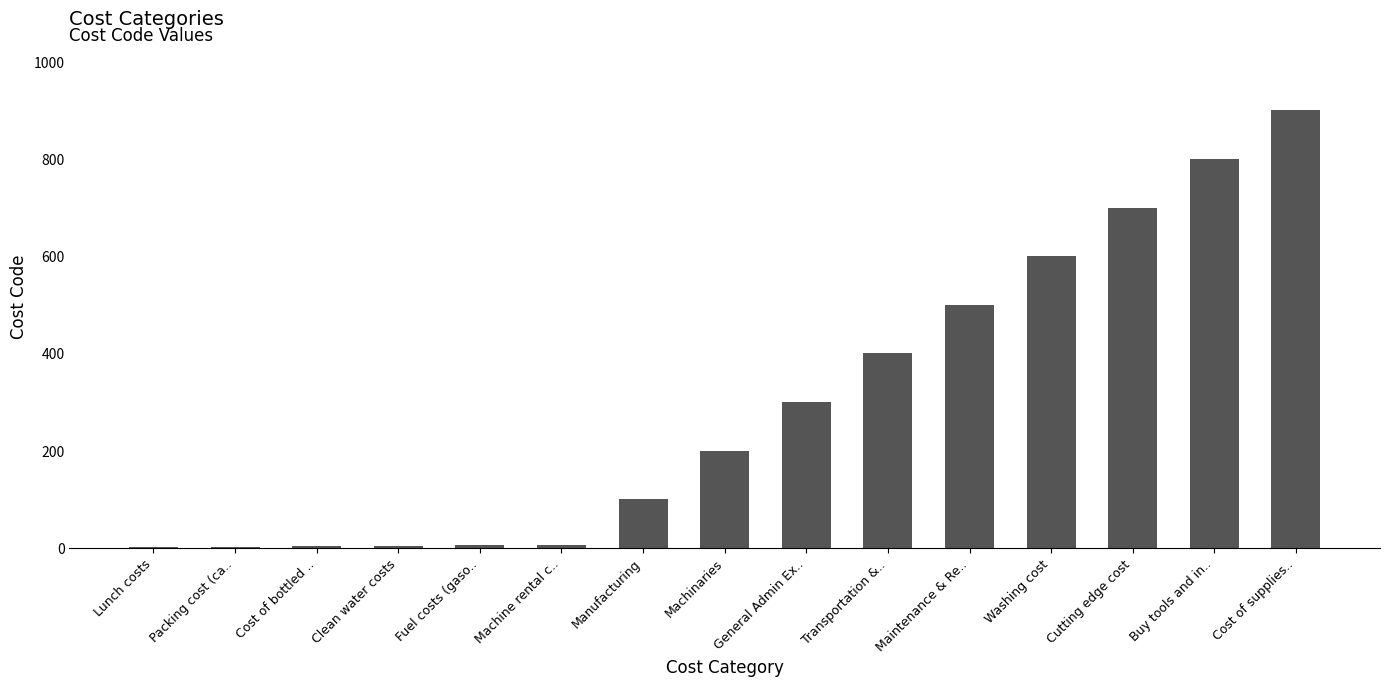

Approximately how many times larger is the value at Machinaries compared to General Admin Ex..?

0.7